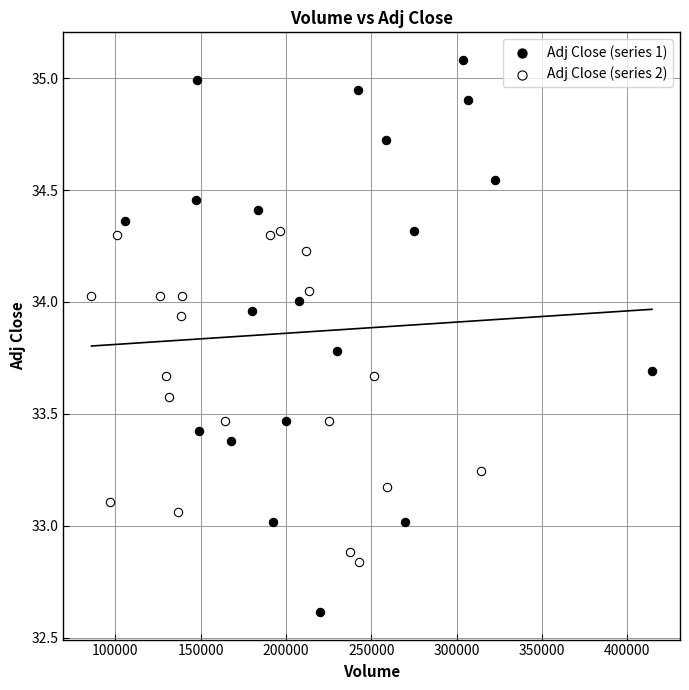

Which series reaches the maximum Y coordinate?

Adj Close (series 1)